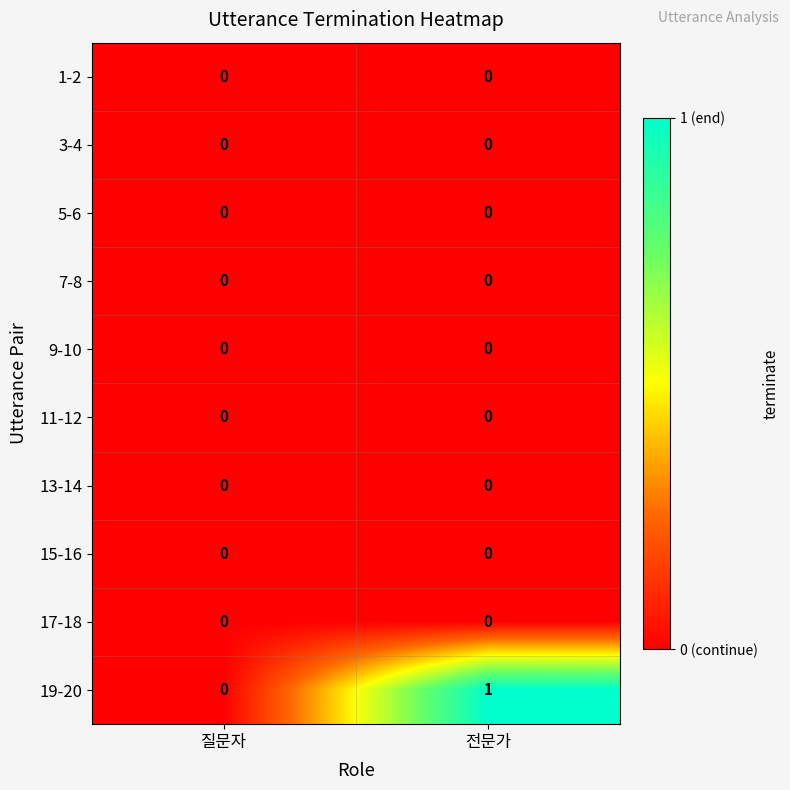

How many data points does each series have?

2